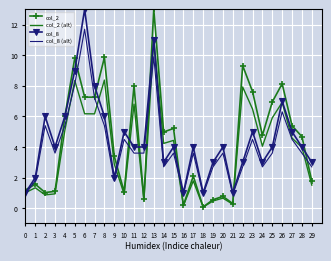

Is it true that col_8 (alt) equals 2.7 at 29?

True